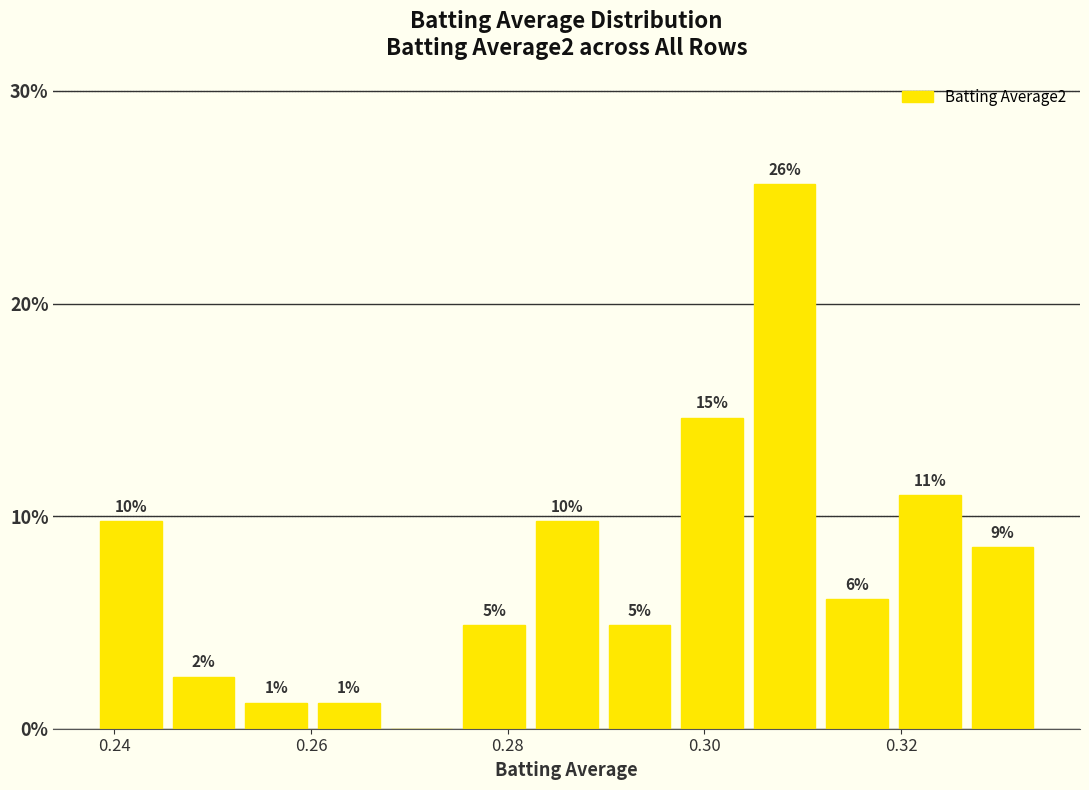

Read against the x-axis, roughly where is the centre of the tallest bar?

0.308